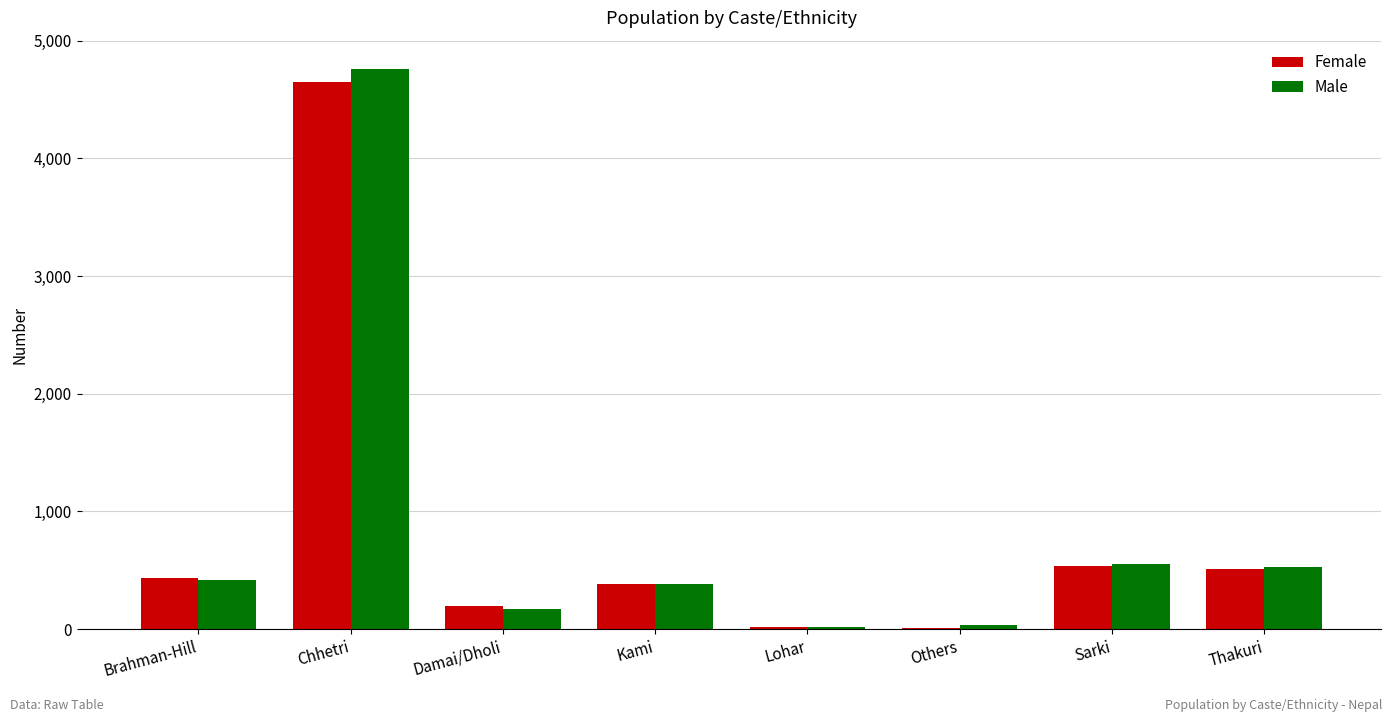

True or false: Female has a value of 189 at Kami.

False